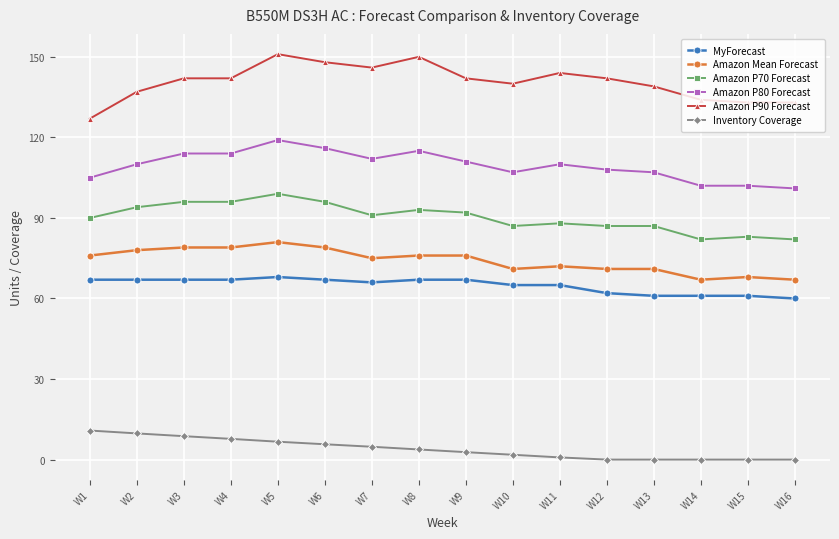

Reading left to right, extract all data points from this chart.

MyForecast: W1=67.0	W2=67.0	W3=67.0	W4=67.0	W5=68.0	W6=67.0	W7=66.0	W8=67.0	W9=67.0	W10=65.0	W11=65.0	W12=62.0	W13=61.0	W14=61.0	W15=61.0	W16=60.0
Amazon Mean Forecast: W1=76.0	W2=78.0	W3=79.0	W4=79.0	W5=81.0	W6=79.0	W7=75.0	W8=76.0	W9=76.0	W10=71.0	W11=72.0	W12=71.0	W13=71.0	W14=67.0	W15=68.0	W16=67.0
Amazon P70 Forecast: W1=90.0	W2=94.0	W3=96.0	W4=96.0	W5=99.0	W6=96.0	W7=91.0	W8=93.0	W9=92.0	W10=87.0	W11=88.0	W12=87.0	W13=87.0	W14=82.0	W15=83.0	W16=82.0
Amazon P80 Forecast: W1=105.0	W2=110.0	W3=114.0	W4=114.0	W5=119.0	W6=116.0	W7=112.0	W8=115.0	W9=111.0	W10=107.0	W11=110.0	W12=108.0	W13=107.0	W14=102.0	W15=102.0	W16=101.0
Amazon P90 Forecast: W1=127.0	W2=137.0	W3=142.0	W4=142.0	W5=151.0	W6=148.0	W7=146.0	W8=150.0	W9=142.0	W10=140.0	W11=144.0	W12=142.0	W13=139.0	W14=134.0	W15=133.0	W16=133.0
Inventory Coverage: W1=10.8	W2=9.8	W3=8.7	W4=7.7	W5=6.7	W6=5.7	W7=4.8	W8=3.8	W9=2.8	W10=1.8	W11=0.8	W12=0.0	W13=0.0	W14=0.0	W15=0.0	W16=0.0